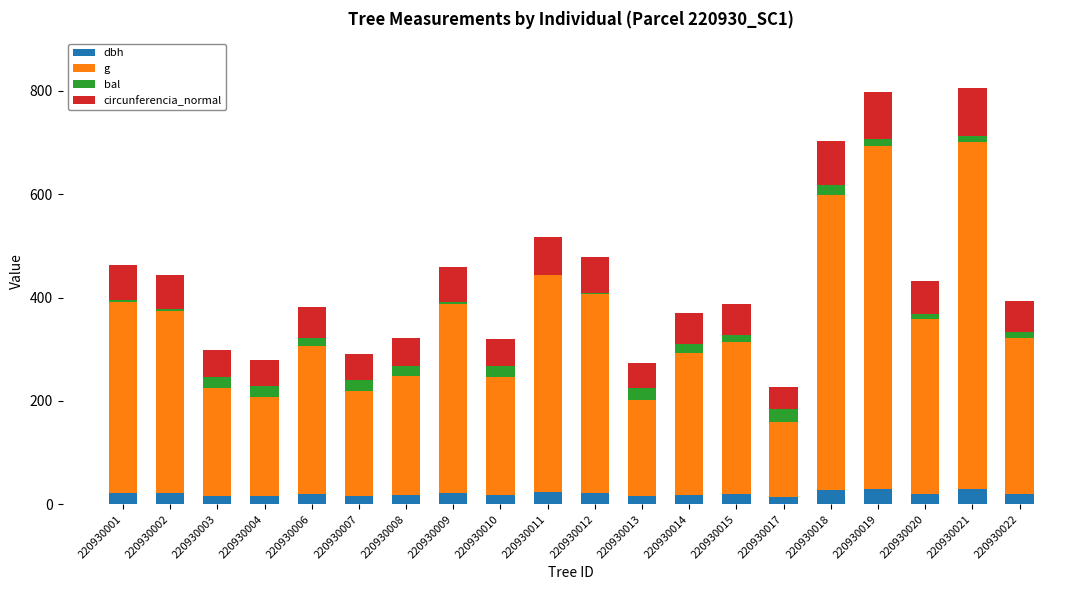

What is the sum of all dbh values?

403.9